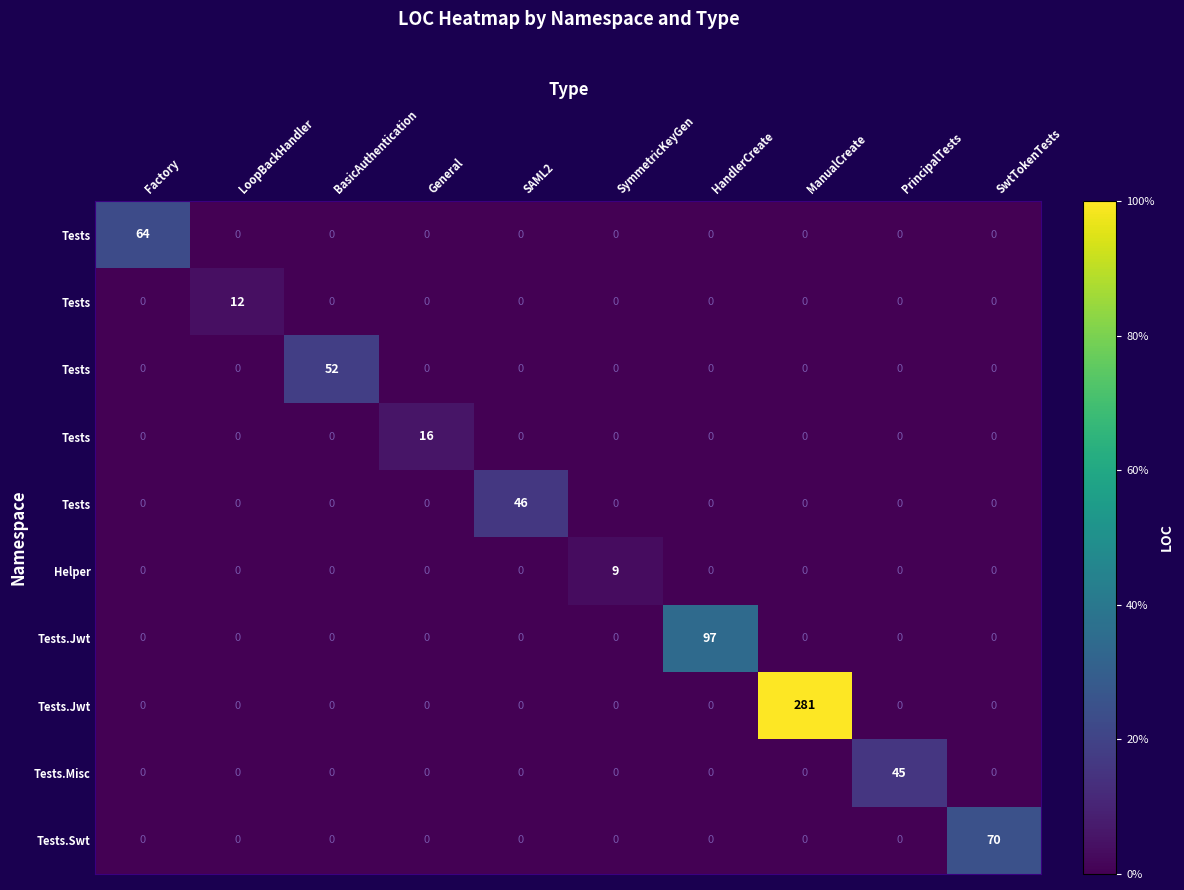

What is the greatest value displayed?

281